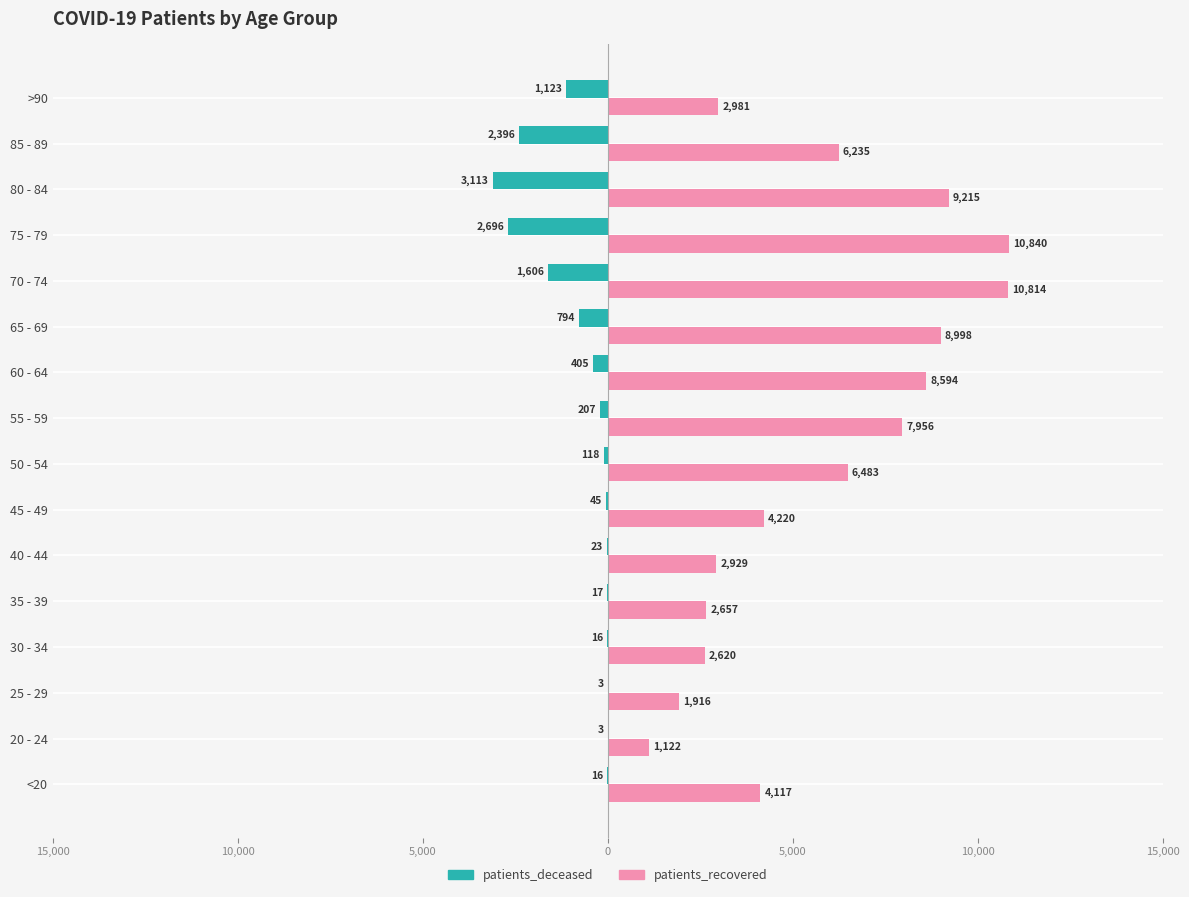

What is the minimum value shown in the chart?

-3113